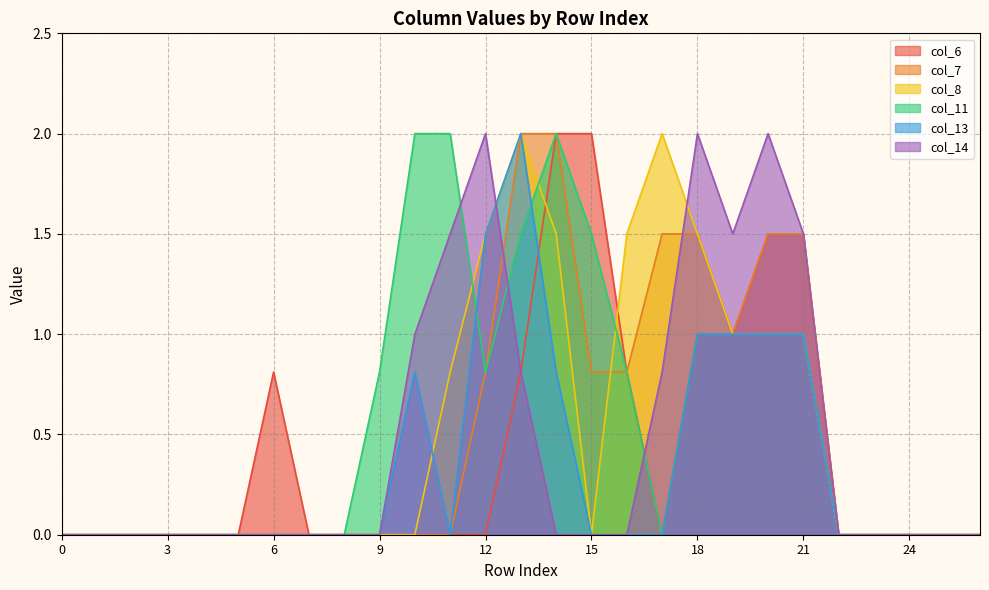

How many data points in col_14 are above 0?

9